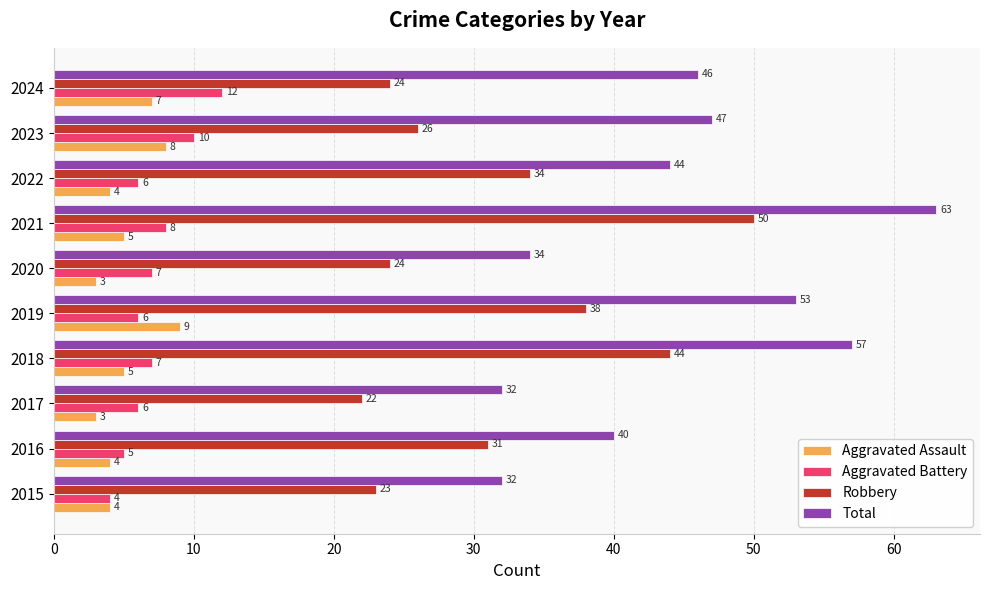

Is the value of Aggravated Assault at 2020 greater than the value of Robbery at 2019?

No